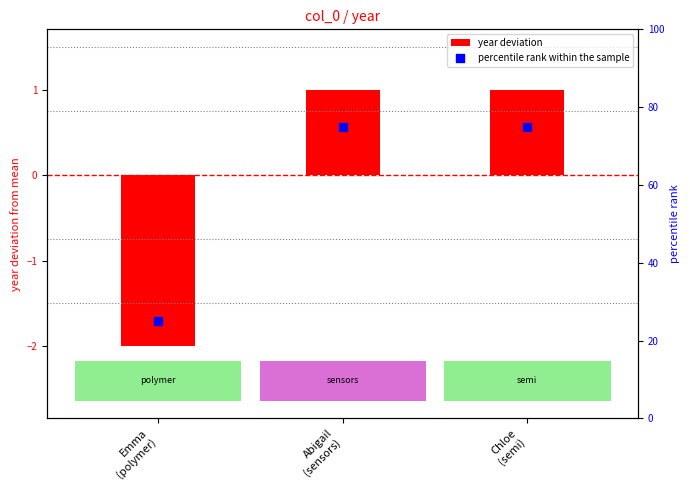

Which series has the largest Y range (max minus min)?

percentile rank within the sample